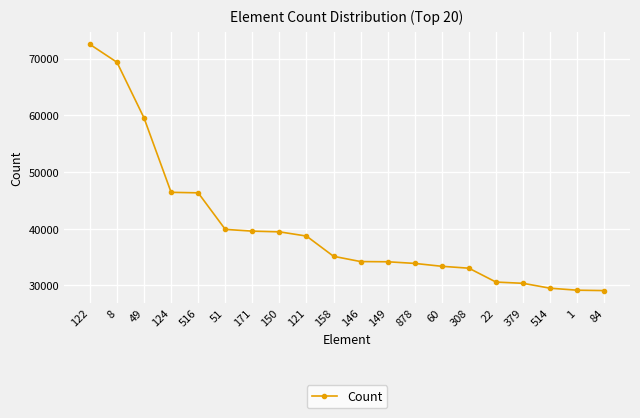

What is the value of the 2nd point from the left?

69349